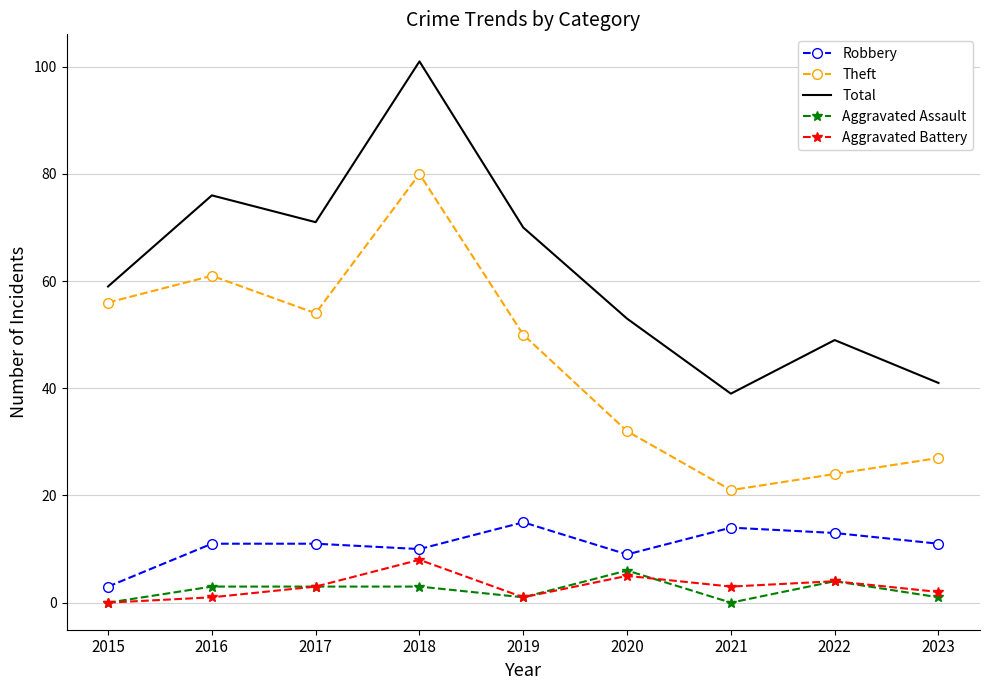

Reading right to left, extract all data points from this chart.

Robbery: 2023=11	2022=13	2021=14	2020=9	2019=15	2018=10	2017=11	2016=11	2015=3
Theft: 2023=27	2022=24	2021=21	2020=32	2019=50	2018=80	2017=54	2016=61	2015=56
Total: 2023=41	2022=49	2021=39	2020=53	2019=70	2018=101	2017=71	2016=76	2015=59
Aggravated Assault: 2023=1	2022=4	2021=0	2020=6	2019=1	2018=3	2017=3	2016=3	2015=0
Aggravated Battery: 2023=2	2022=4	2021=3	2020=5	2019=1	2018=8	2017=3	2016=1	2015=0